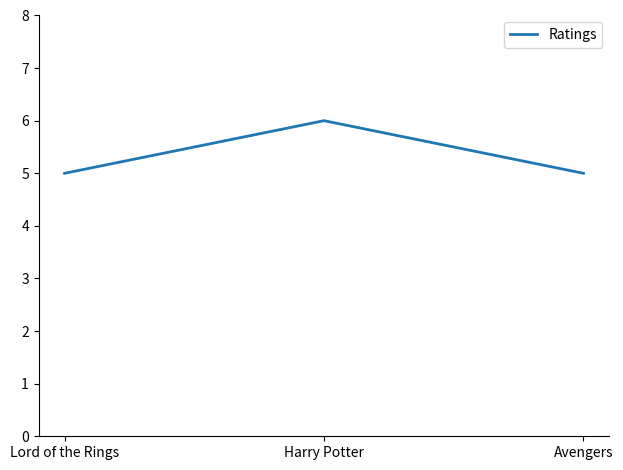

How many values are between 5 and 6?

3